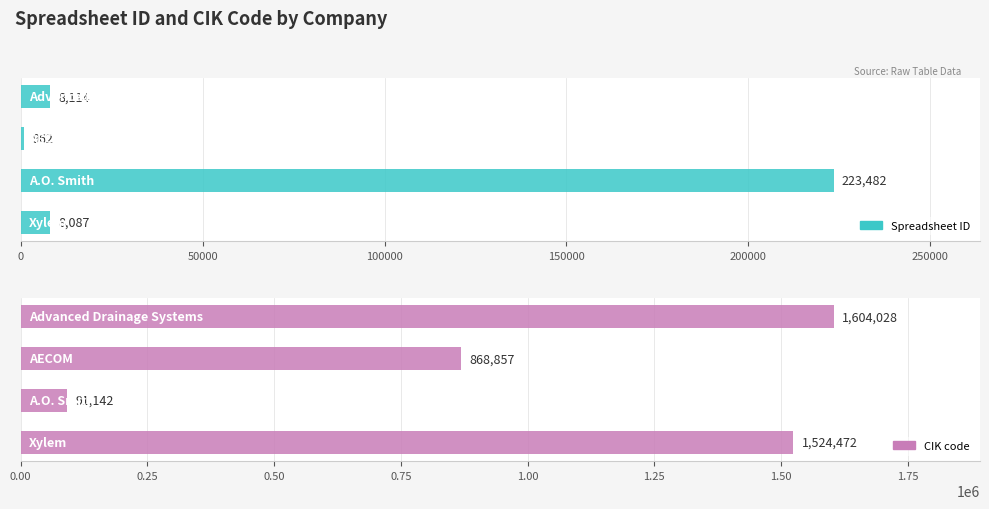

Reading right to left, transcribe all the data shown in this chart.

Spreadsheet ID: 8114	962	223482	8087
CIK code: 1604028	868857	91142	1524472